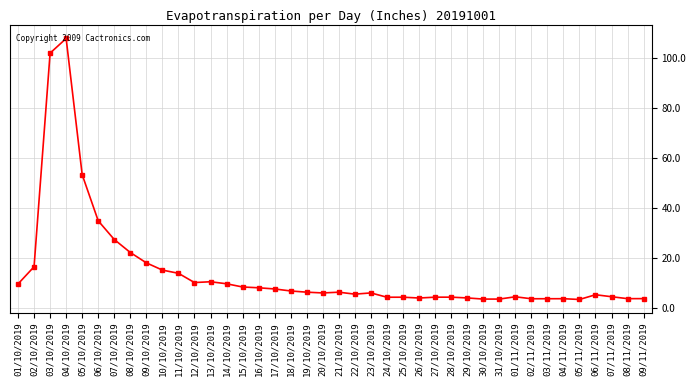

Count the number of categories in the chart.

40